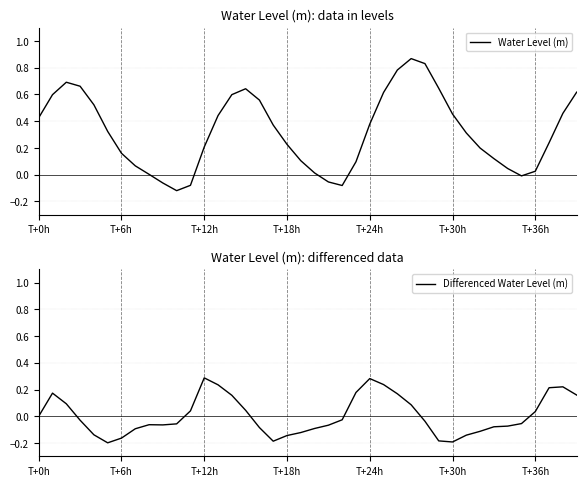

True or false: Water Level (m) has a value of 0.2 at T+12h.

True